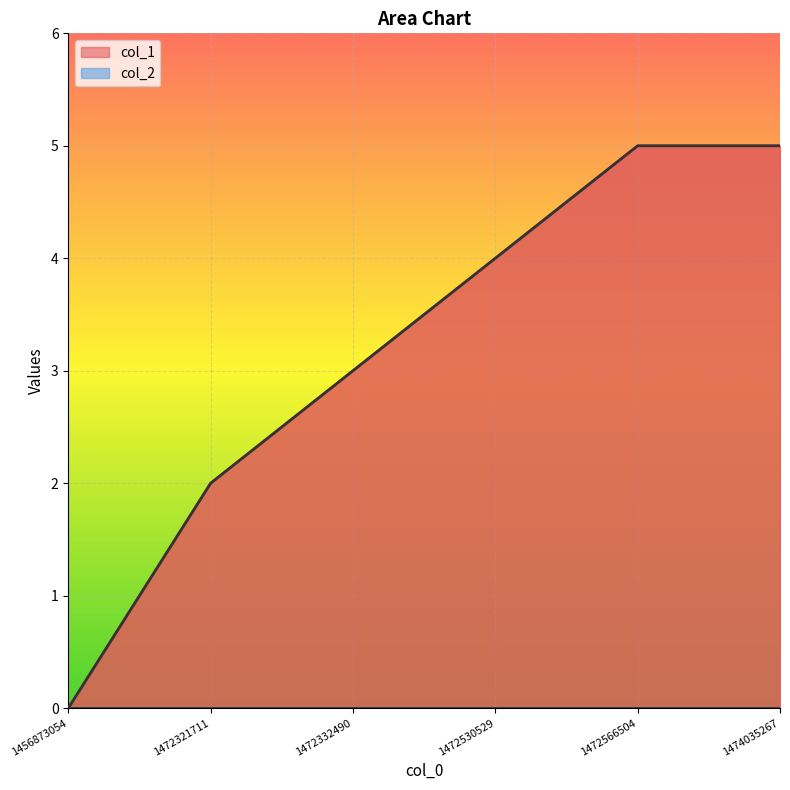

What is the sum of all values?

19